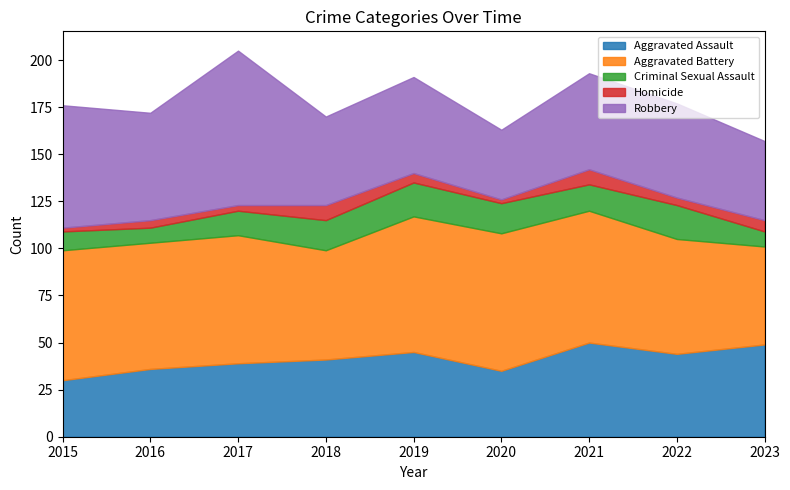

How many times do Robbery and Aggravated Battery cross each other?

2